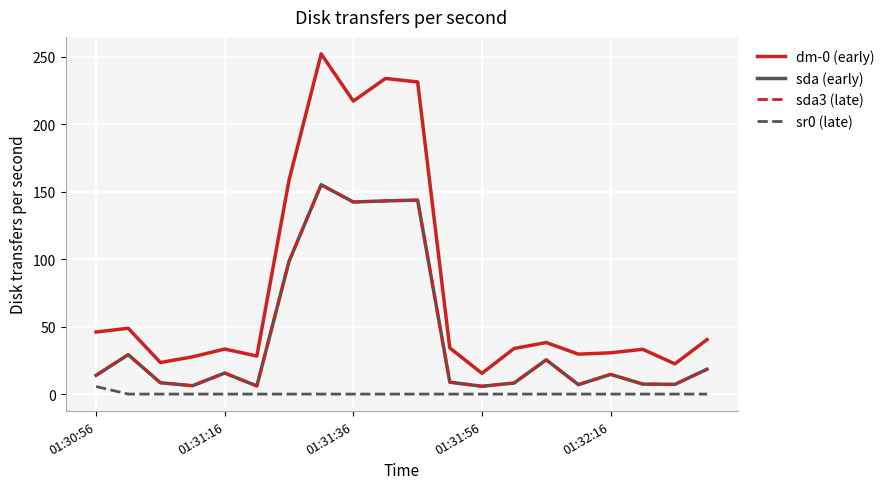

What is the difference between the maximum and minimum values in the dm-0 (early) series?

236.8